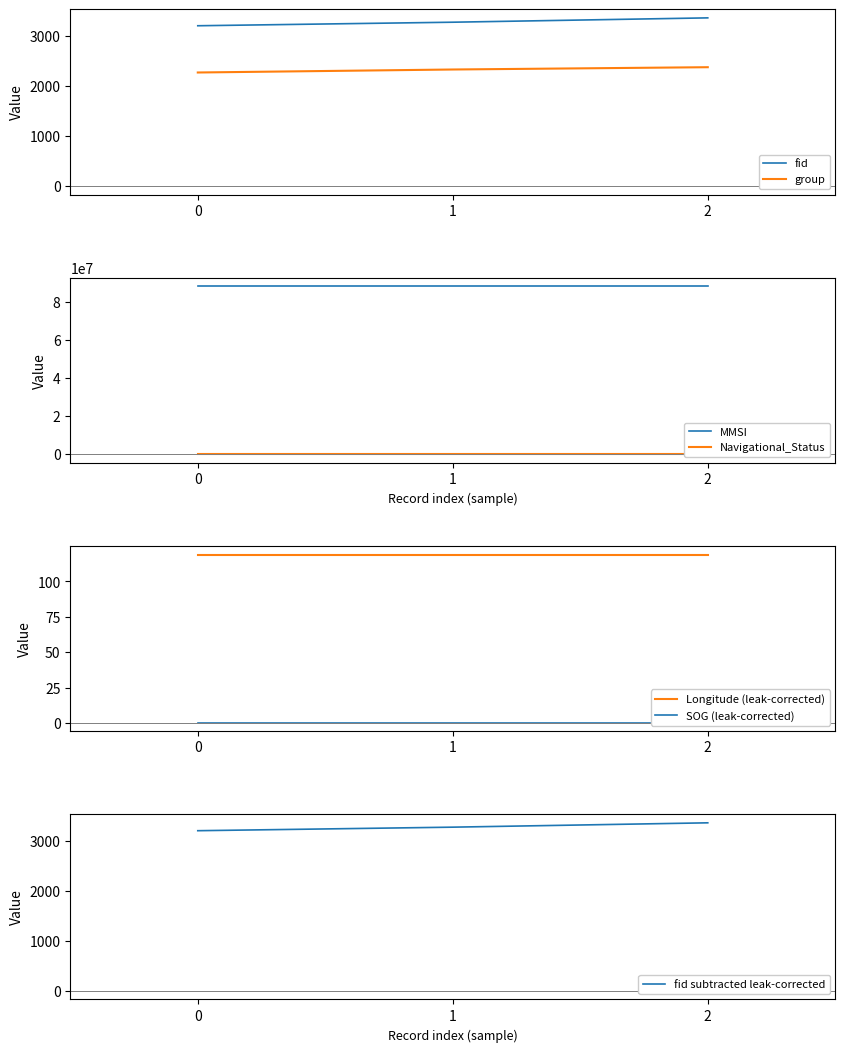

Does the chart display data point markers on the line(s)?

No